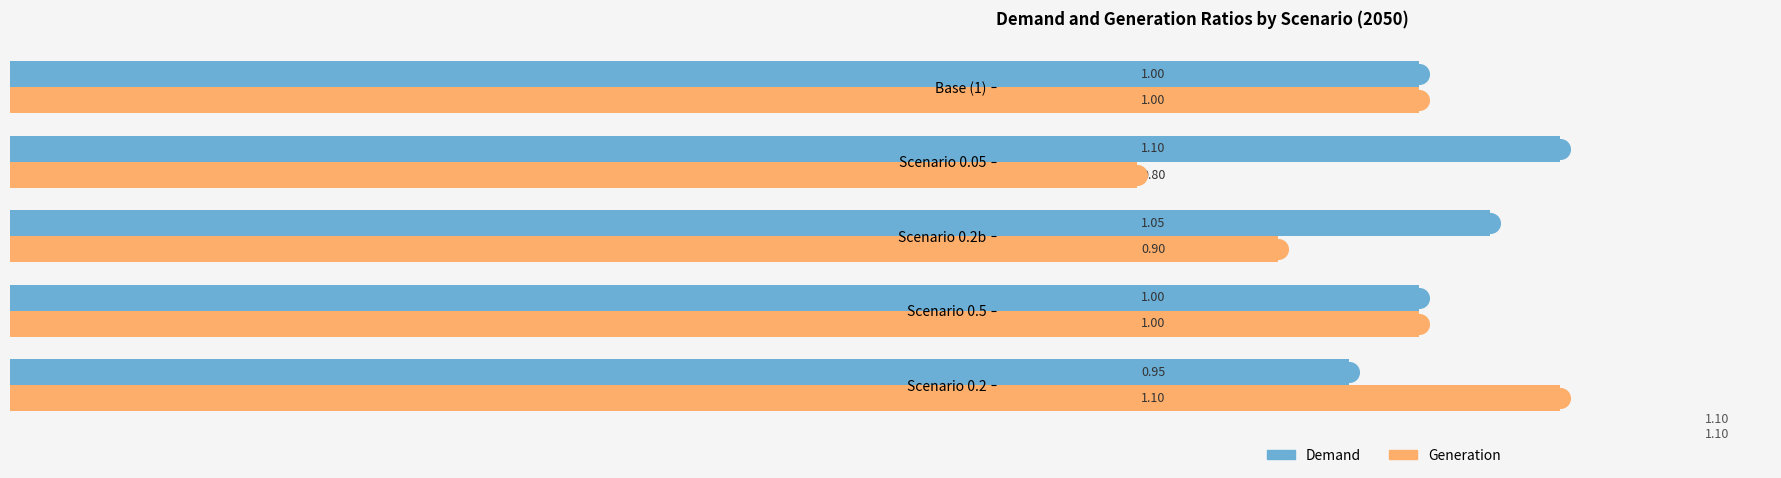

At how many categories does at least one series exceed 0?

5